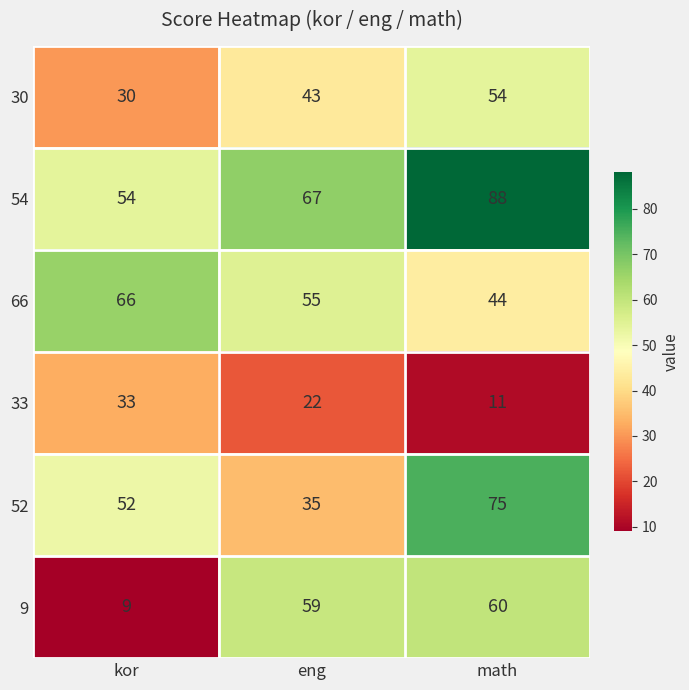

Reading left to right, transcribe all the data shown in this chart.

30: kor=30	eng=43	math=54
54: kor=54	eng=67	math=88
66: kor=66	eng=55	math=44
33: kor=33	eng=22	math=11
52: kor=52	eng=35	math=75
9: kor=9	eng=59	math=60